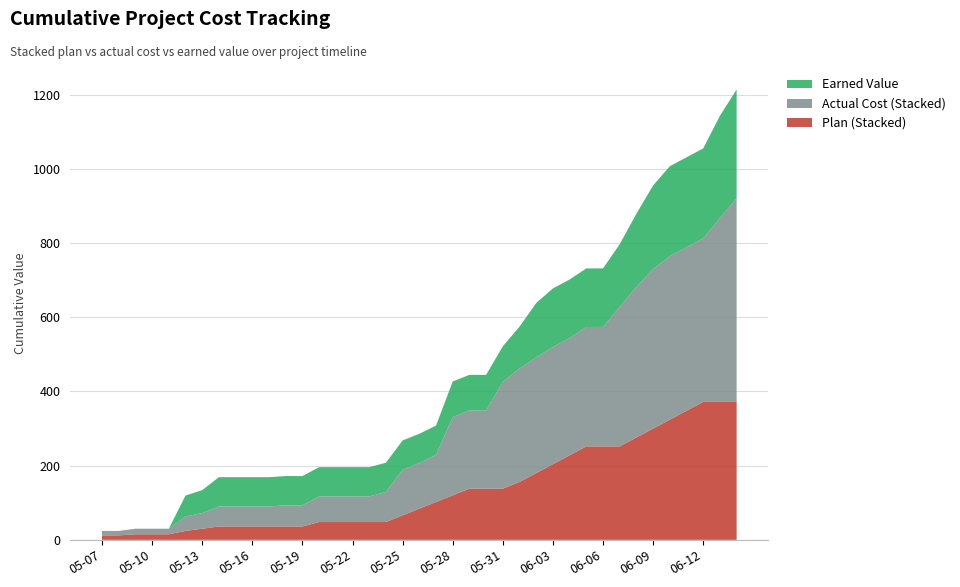

Reading right to left, extract all data points from this chart.

Plan (Stacked): 2015-06-14=372.0	2015-06-13=372.0	2015-06-12=372.0	2015-06-11=348.0	2015-06-10=324.0	2015-06-09=300.0	2015-06-08=276.0	2015-06-07=252.0	2015-06-06=252.0	2015-06-05=252.0	2015-06-04=228.0	2015-06-03=204.0	2015-06-02=180.0	2015-06-01=156.0	2015-05-31=138.0	2015-05-30=138.0	2015-05-29=138.0	2015-05-28=120.0	2015-05-27=102.0	2015-05-26=84.0	2015-05-25=66.0	2015-05-24=48.0	2015-05-23=48.0	2015-05-22=48.0	2015-05-21=48.0	2015-05-20=48.0	2015-05-19=36.0	2015-05-18=36.0	2015-05-17=36.0	2015-05-16=36.0	2015-05-15=36.0	2015-05-14=36.0	2015-05-13=30.0	2015-05-12=24.0	2015-05-11=15.0	2015-05-10=15.0	2015-05-09=15.0	2015-05-08=12.0	2015-05-07=12.0
Actual Cost (Stacked): 2015-06-14=549.0	2015-06-13=495.0	2015-06-12=441.0	2015-06-11=441.0	2015-06-10=441.0	2015-06-09=430.0	2015-06-08=406.0	2015-06-07=376.0	2015-06-06=322.0	2015-06-05=322.0	2015-06-04=316.0	2015-06-03=316.0	2015-06-02=312.0	2015-06-01=306.0	2015-05-31=288.0	2015-05-30=211.0	2015-05-29=211.0	2015-05-28=211.0	2015-05-27=127.0	2015-05-26=123.0	2015-05-25=123.0	2015-05-24=81.0	2015-05-23=69.0	2015-05-22=69.0	2015-05-21=69.0	2015-05-20=69.0	2015-05-19=57.0	2015-05-18=57.0	2015-05-17=54.0	2015-05-16=54.0	2015-05-15=54.0	2015-05-14=54.0	2015-05-13=42.0	2015-05-12=39.0	2015-05-11=15.0	2015-05-10=15.0	2015-05-09=15.0	2015-05-08=12.0	2015-05-07=12.0
Earned Value: 2015-06-14=293.3	2015-06-13=276.4	2015-06-12=242.5	2015-06-11=242.5	2015-06-10=242.5	2015-06-09=225.6	2015-06-08=197.4	2015-06-07=169.2	2015-06-06=157.9	2015-06-05=157.9	2015-06-04=157.9	2015-06-03=157.9	2015-06-02=146.6	2015-06-01=112.8	2015-05-31=95.9	2015-05-30=95.9	2015-05-29=95.9	2015-05-28=95.9	2015-05-27=79.0	2015-05-26=79.0	2015-05-25=79.0	2015-05-24=79.0	2015-05-23=79.0	2015-05-22=79.0	2015-05-21=79.0	2015-05-20=79.0	2015-05-19=79.0	2015-05-18=79.0	2015-05-17=79.0	2015-05-16=79.0	2015-05-15=79.0	2015-05-14=79.0	2015-05-13=62.0	2015-05-12=56.4	2015-05-11=0.0	2015-05-10=0.0	2015-05-09=0.0	2015-05-08=0.0	2015-05-07=0.0